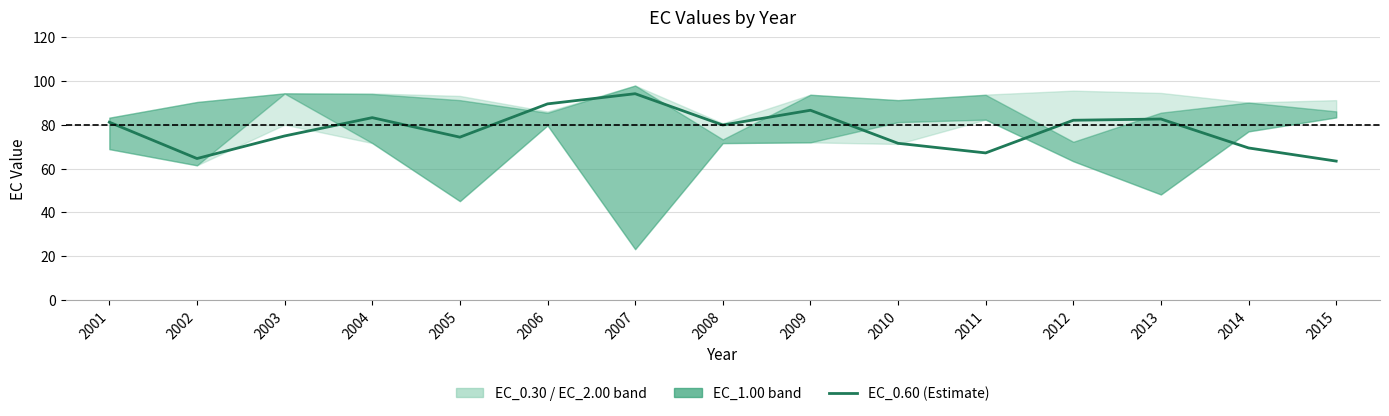

What is the difference between the second highest and minimum values?

26.2